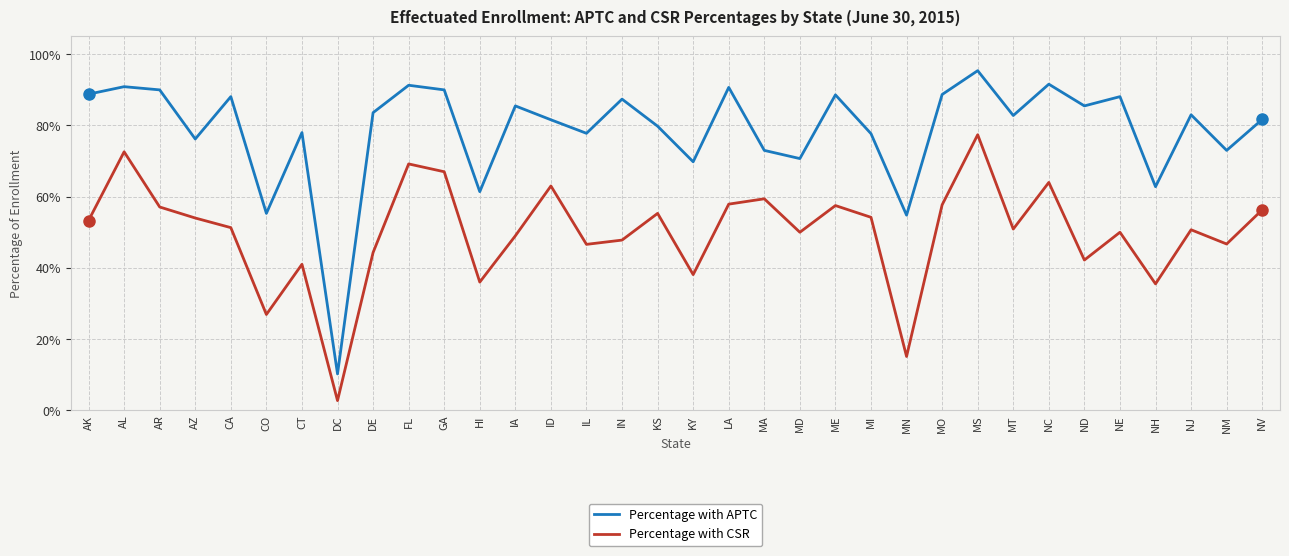

Reading left to right, list all the values displayed in this chart.

Percentage with APTC: 0.9	0.9	0.9	0.8	0.9	0.6	0.8	0.1	0.8	0.9	0.9	0.6	0.9	0.8	0.8	0.9	0.8	0.7	0.9	0.7	0.7	0.9	0.8	0.5	0.9	1.0	0.8	0.9	0.9	0.9	0.6	0.8	0.7	0.8
Percentage with CSR: 0.5	0.7	0.6	0.5	0.5	0.3	0.4	0.0	0.4	0.7	0.7	0.4	0.5	0.6	0.5	0.5	0.6	0.4	0.6	0.6	0.5	0.6	0.5	0.2	0.6	0.8	0.5	0.6	0.4	0.5	0.4	0.5	0.5	0.6